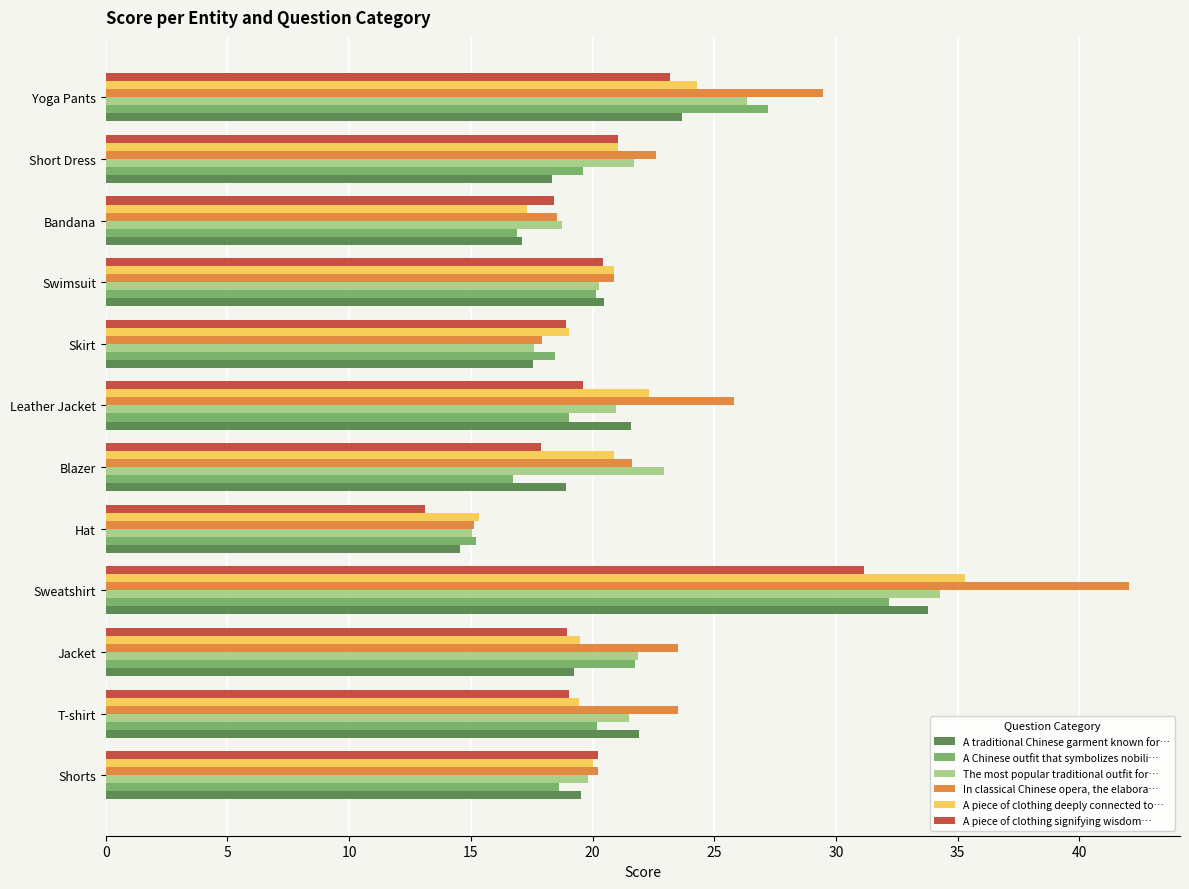

True or false: A Chinese outfit that symbolizes nobili… has a value of 33.2 at T-shirt.

False